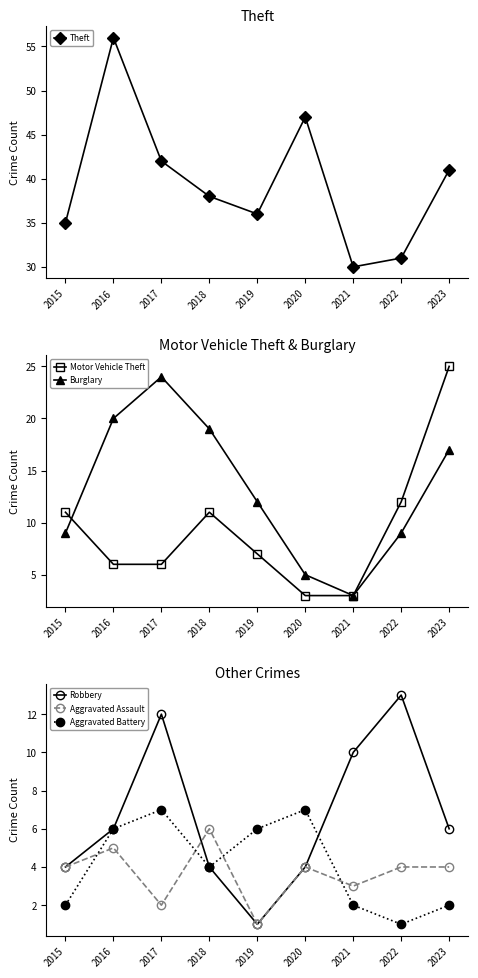

What is the value of the Motor Vehicle Theft point at the 2nd from the left?

6